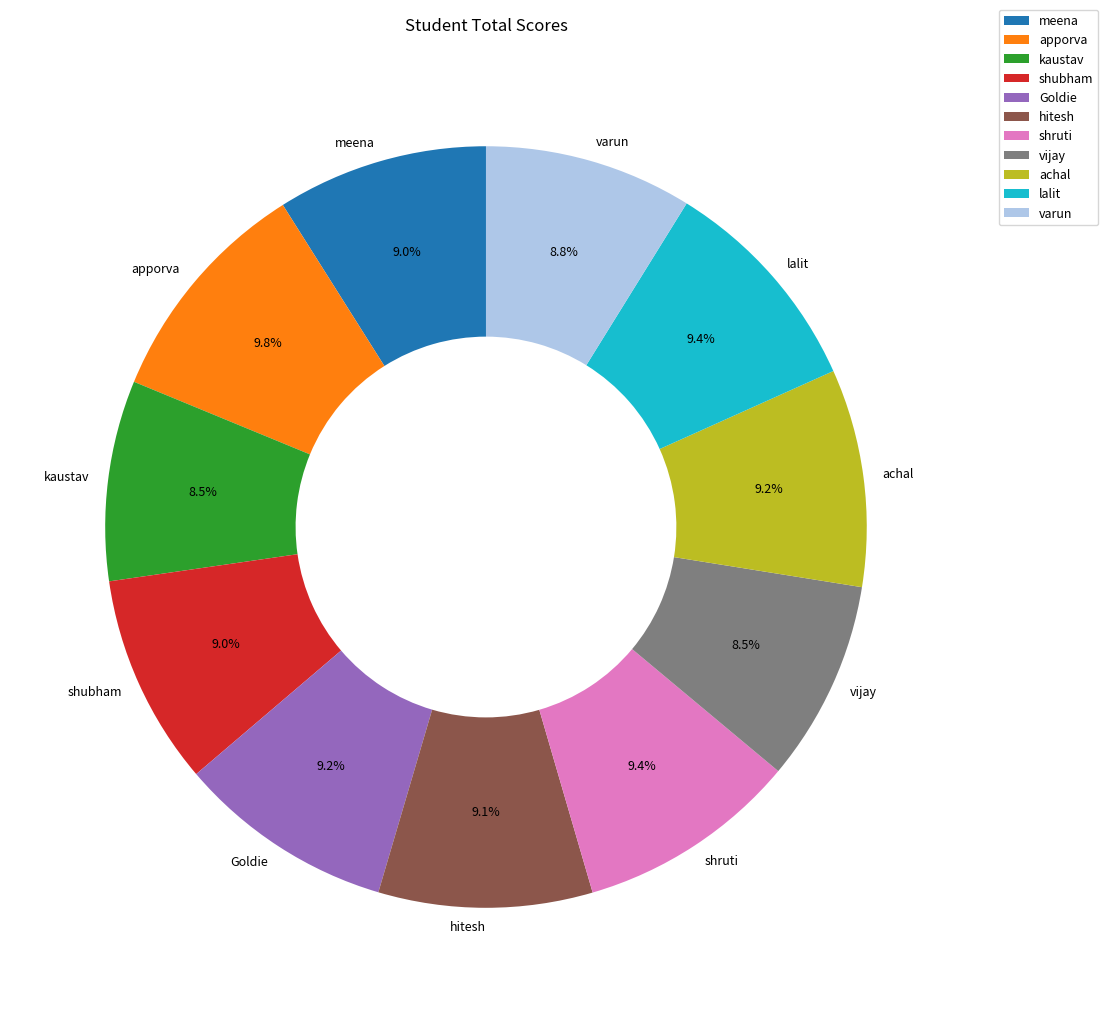

Is it true that shruti is 18% of the pie?

False